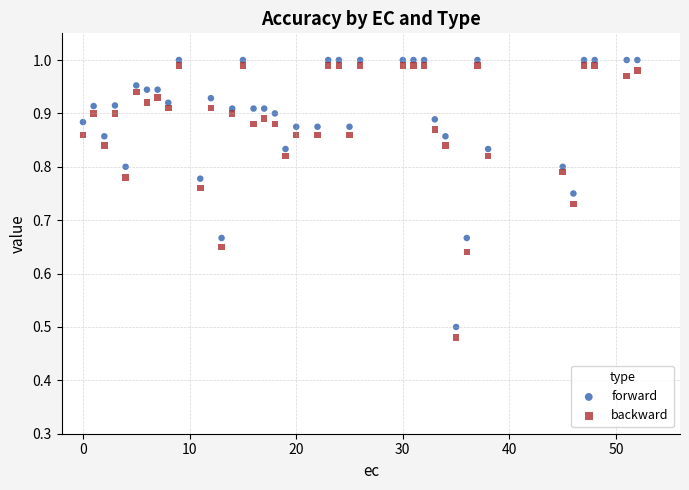

Which series has the widest spread of Y values?

backward